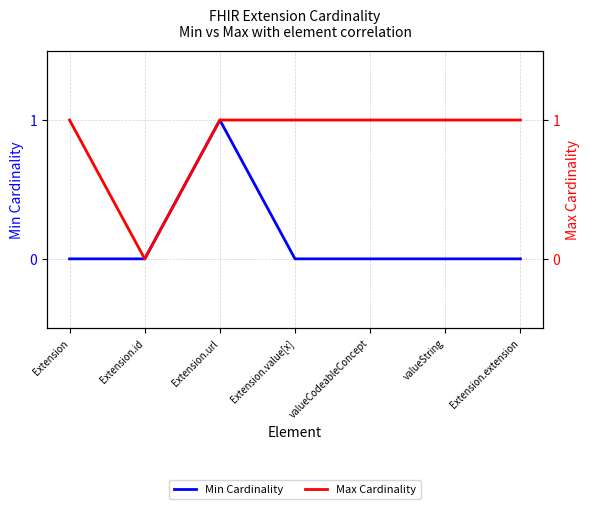

Reading left to right, what are all the values shown in this chart?

Min Cardinality: 0	0	1	0	0	0	0
Max Cardinality: 1	0	1	1	1	1	1